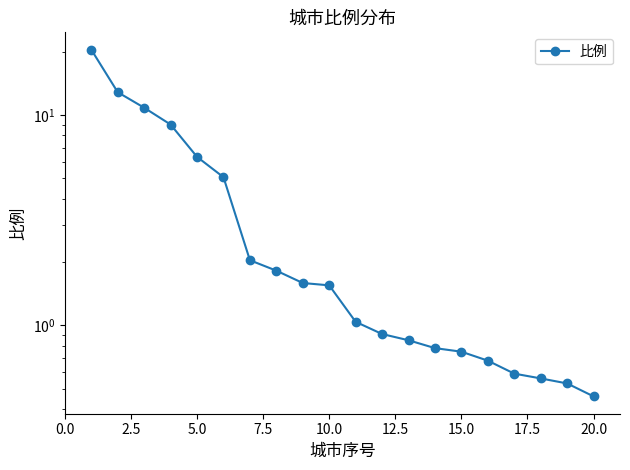

What is the value of the 11th point from the left?

1.0